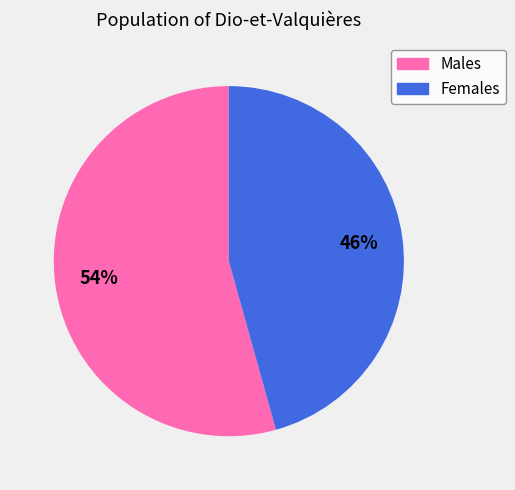

To the nearest percent, what is the average slice percentage?

50%